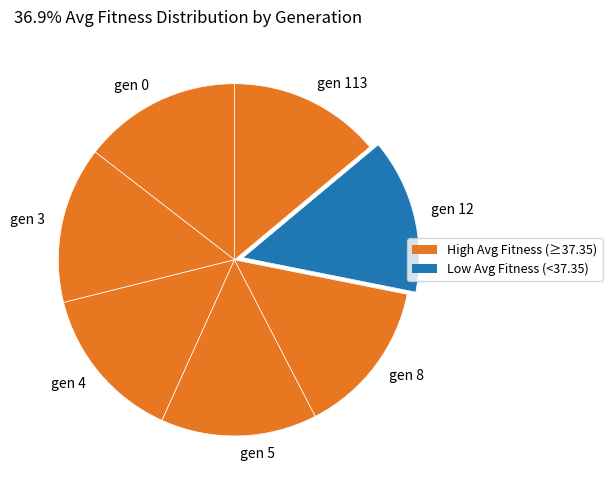

Count the number of slices in the pie.

7